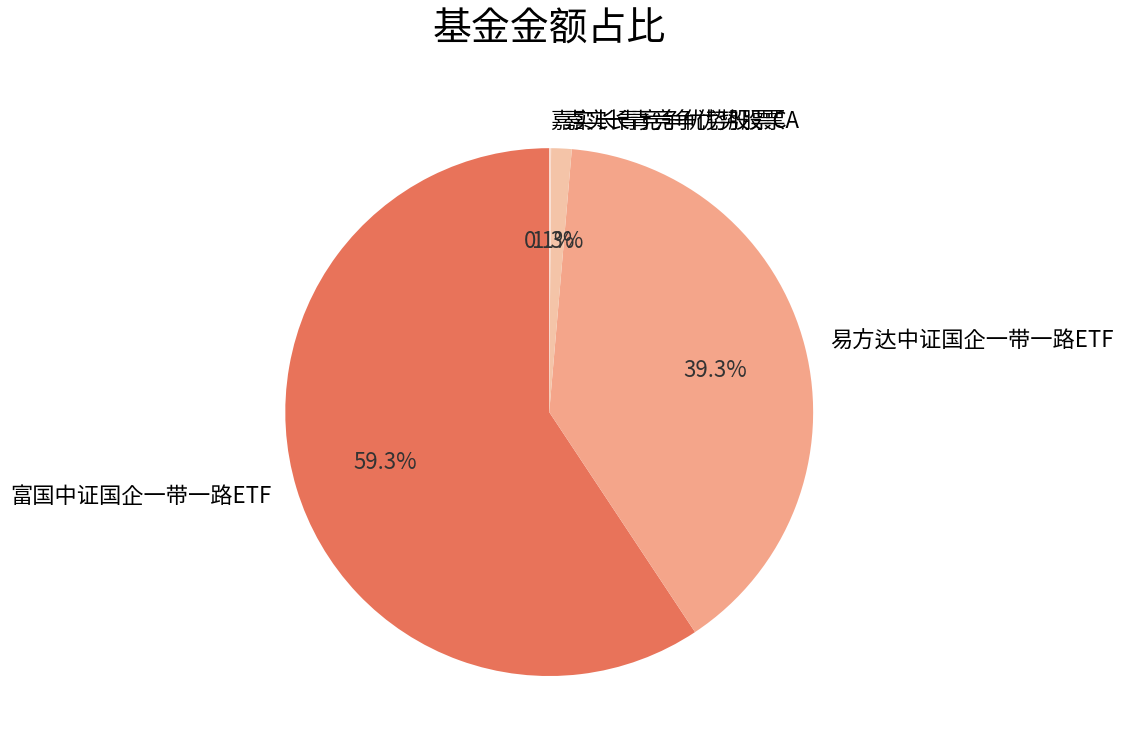

Combined, what portion of the pie is 嘉实长青竞争优势股票A and 易方达中证国企一带一路ETF?

40.6%